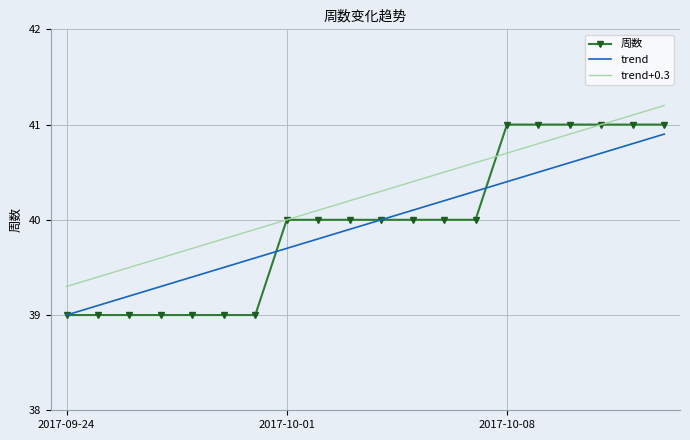

What is the maximum value shown in the chart?

41.2